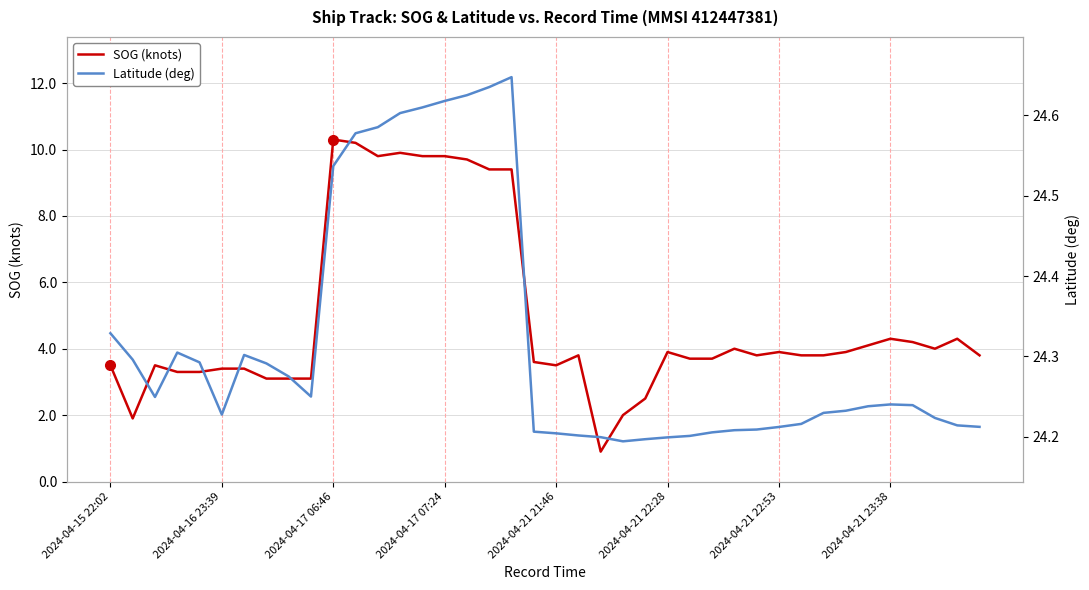

True or false: SOG (knots) and Latitude (deg) cross at least once.

False